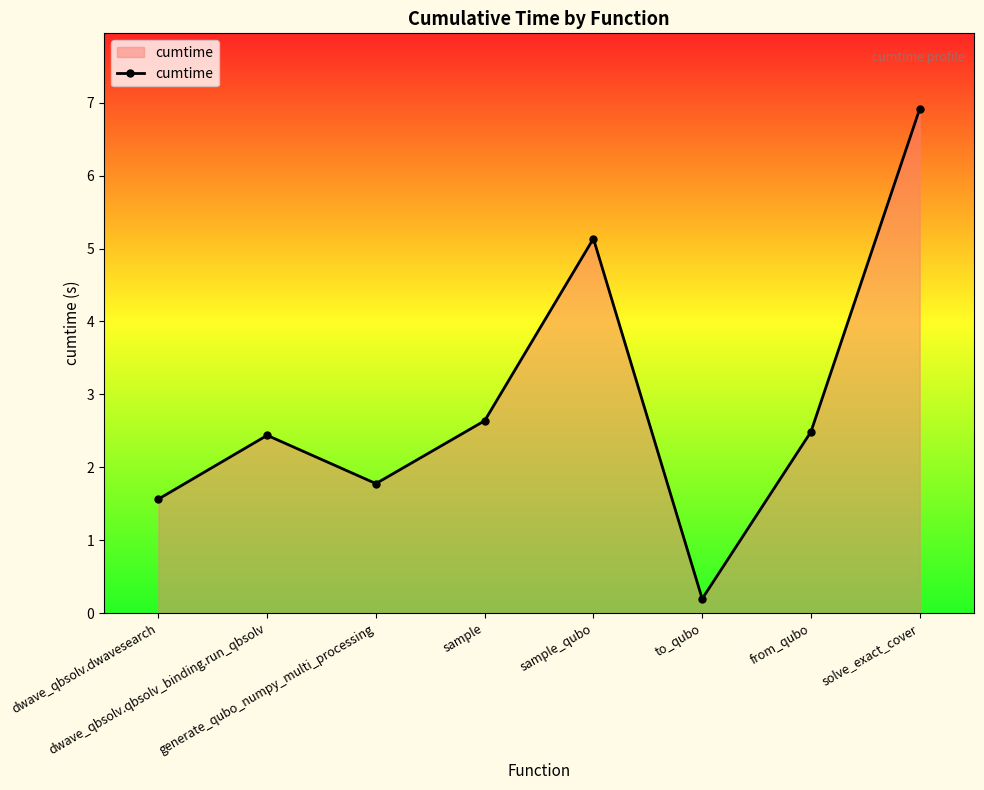

At which category does the chart reach its peak across all series?

solve_exact_cover